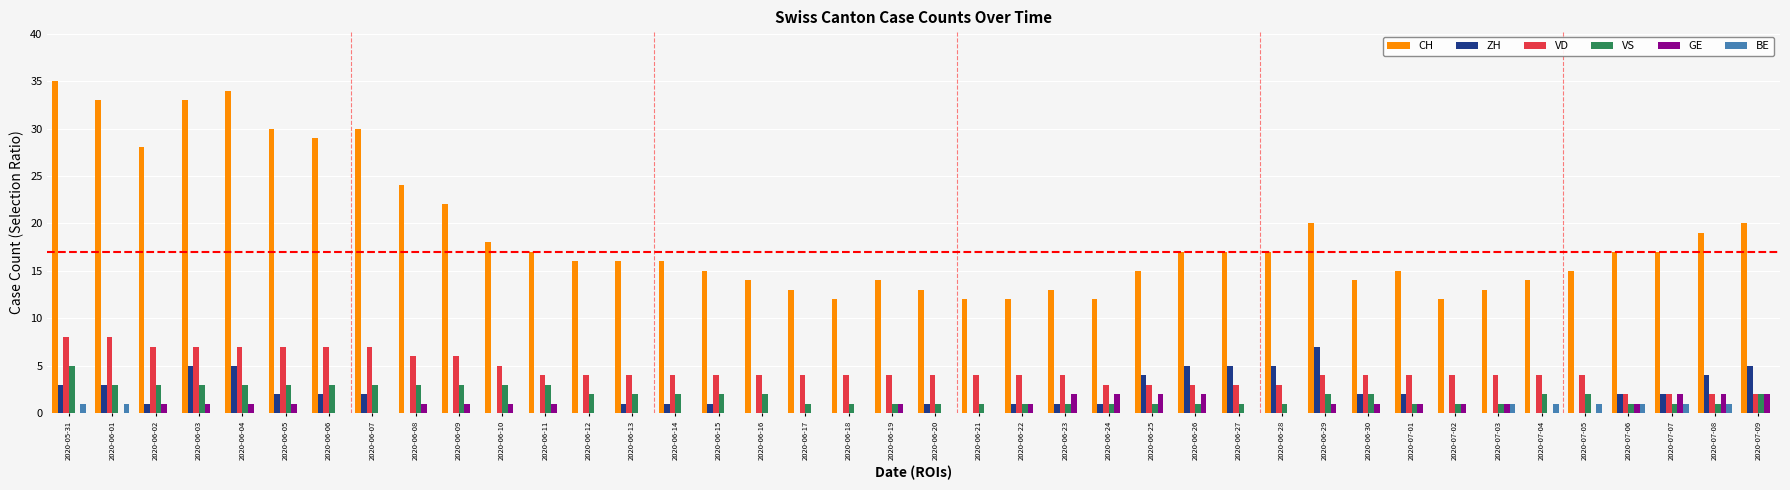

What is the sum of all ZH values?

73